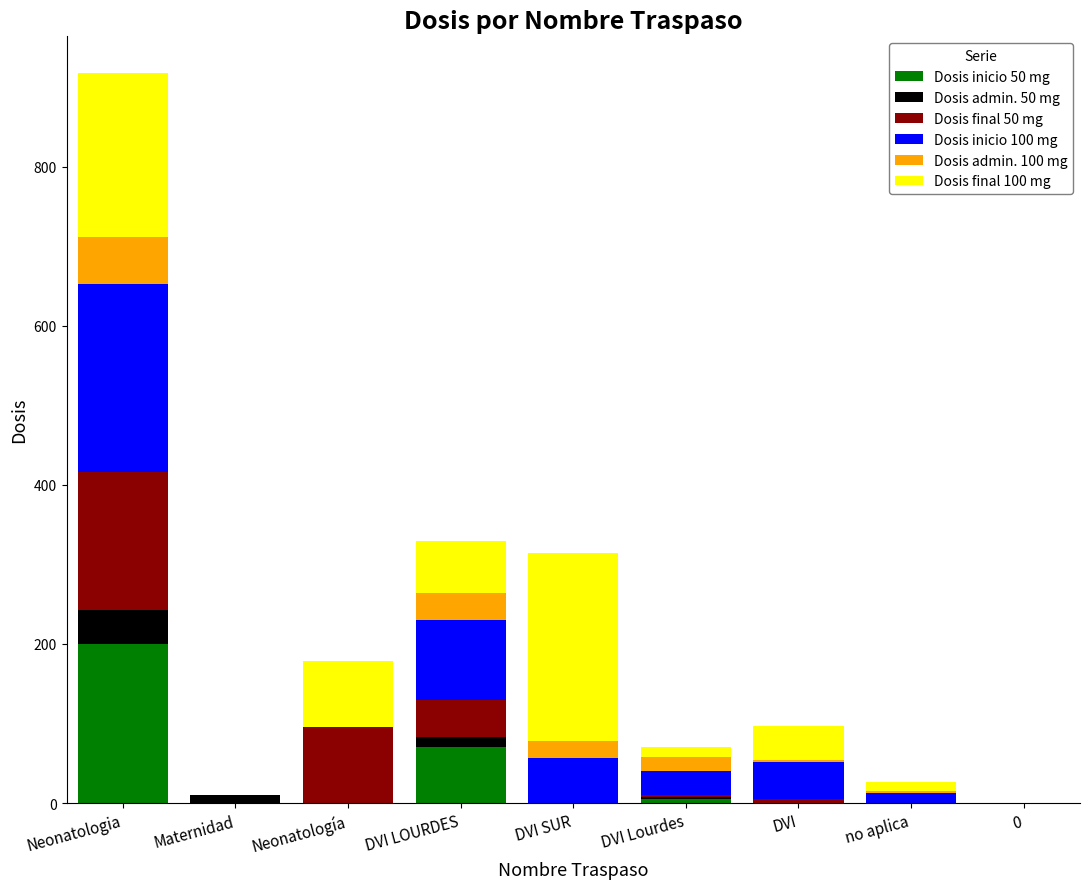

At which category is the sum across all series the highest?

Neonatologia